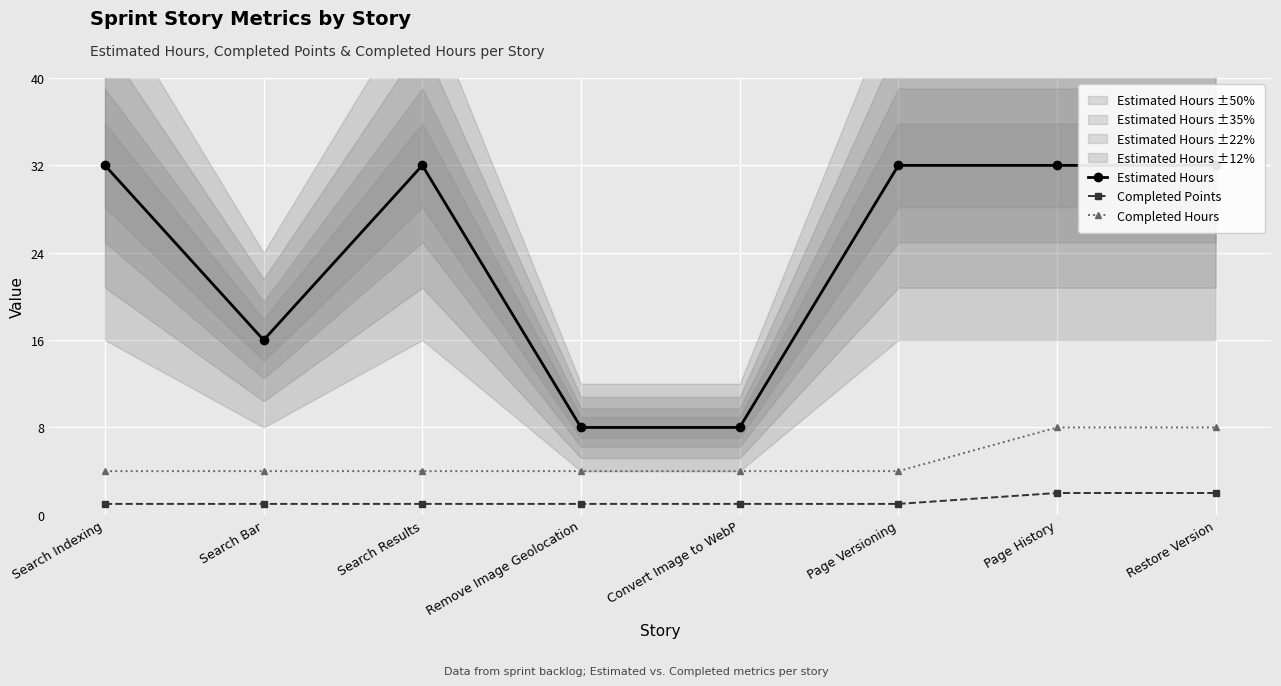

What is the spread (max minus min) of values at Search Bar?

15